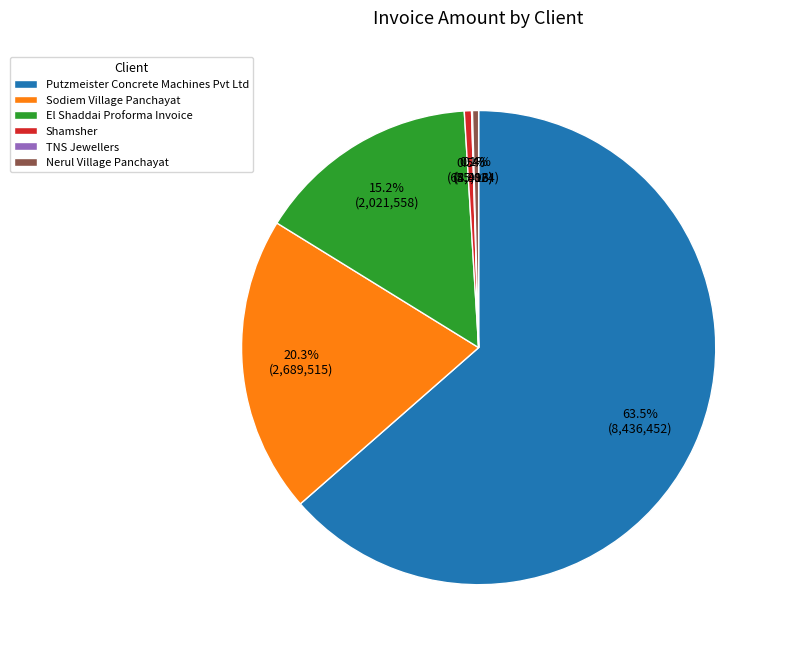

To the nearest percent, what is the difference between the Sodiem Village Panchayat and Shamsher slice percentages?

20%